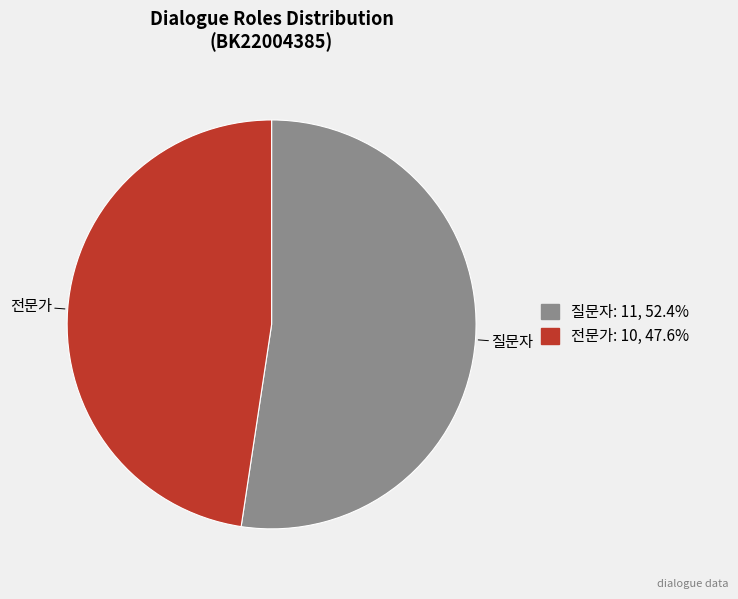

The 질문자 slice represents 52% of the pie. True or false?

True